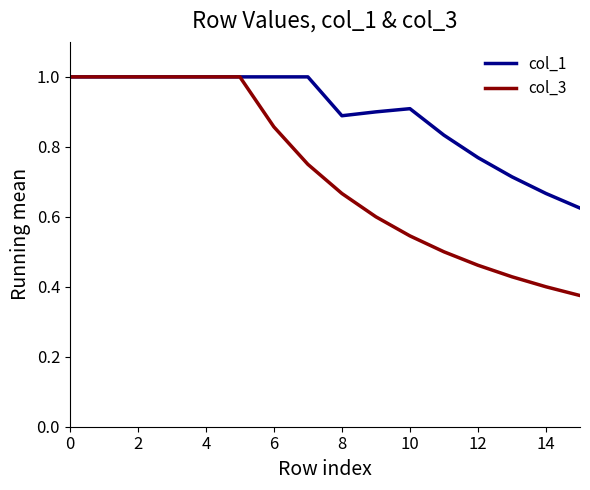

How many categories are shown in the chart?

16